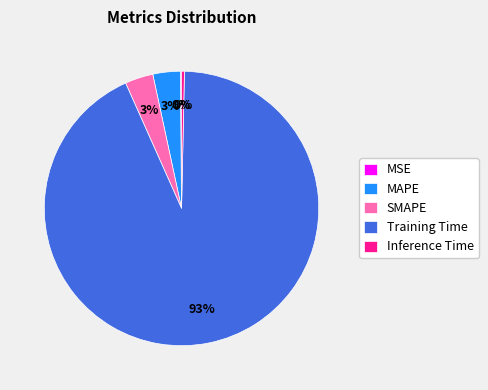

Combined, do SMAPE and Training Time account for over 50%?

Yes